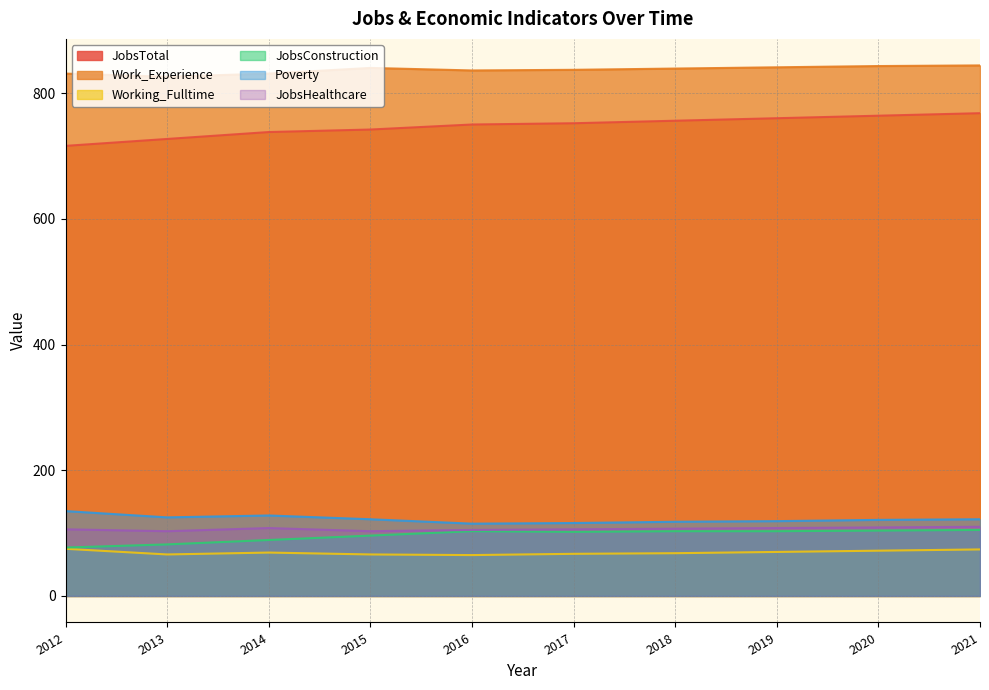

The value of Poverty at 2017 is 116. True or false?

True